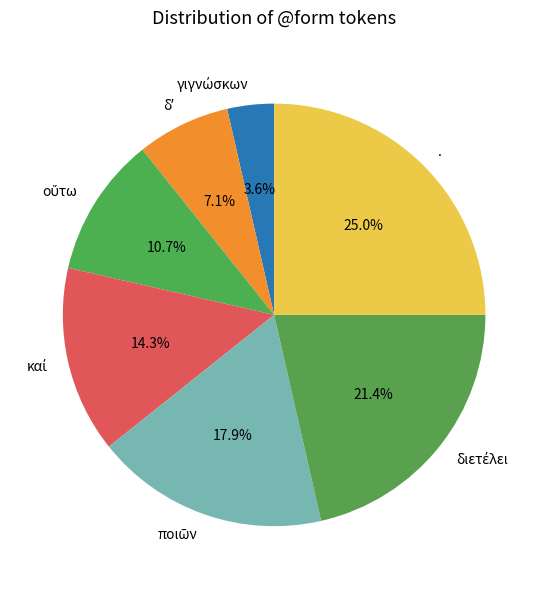

To the nearest percent, what is the difference between the largest and smallest slice percentages?

21%